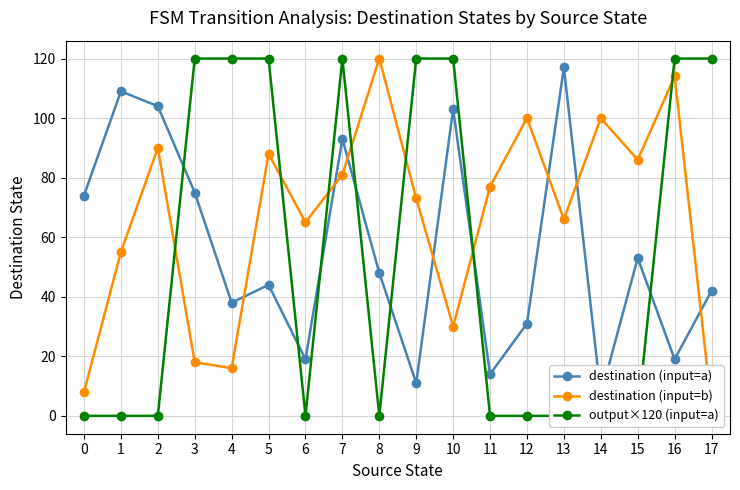

How many data points in destination (input=a) are above 48?

8